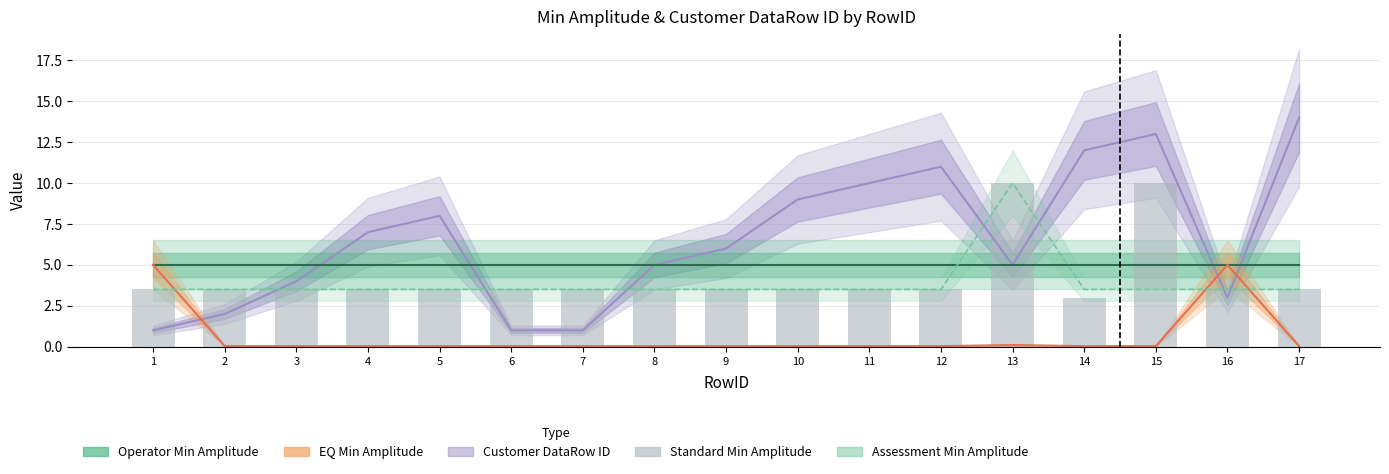

Count the number of categories in the chart.

17